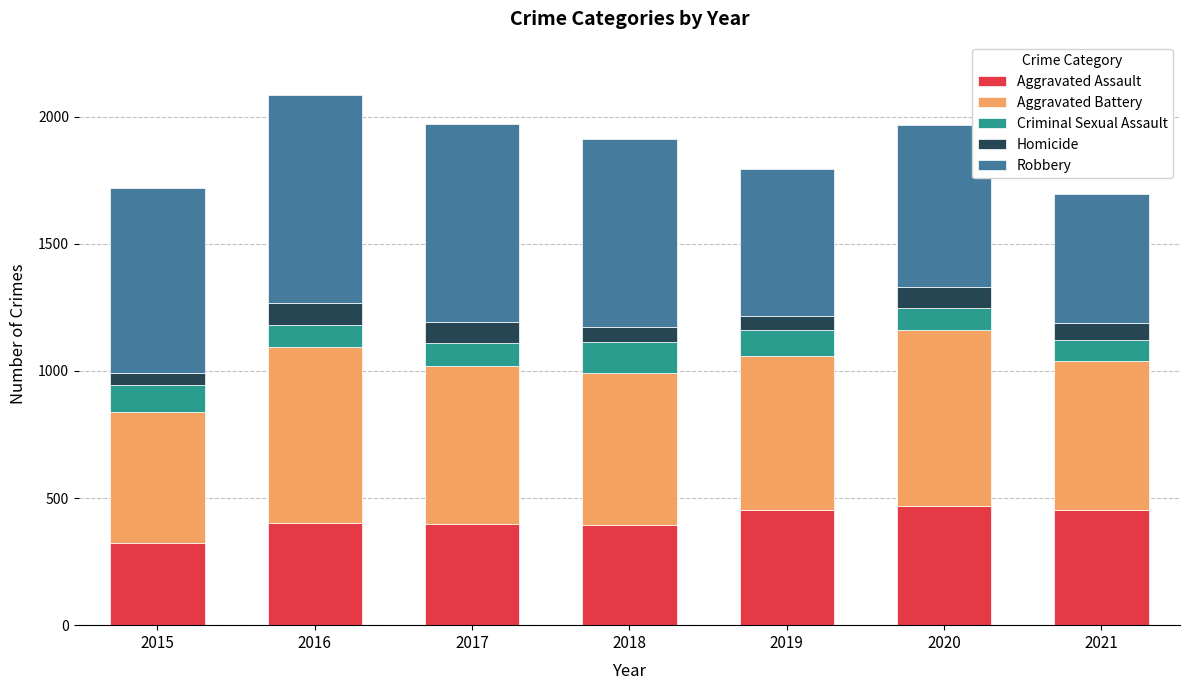

What is the difference between the maximum and second lowest values in the Aggravated Assault series?

76